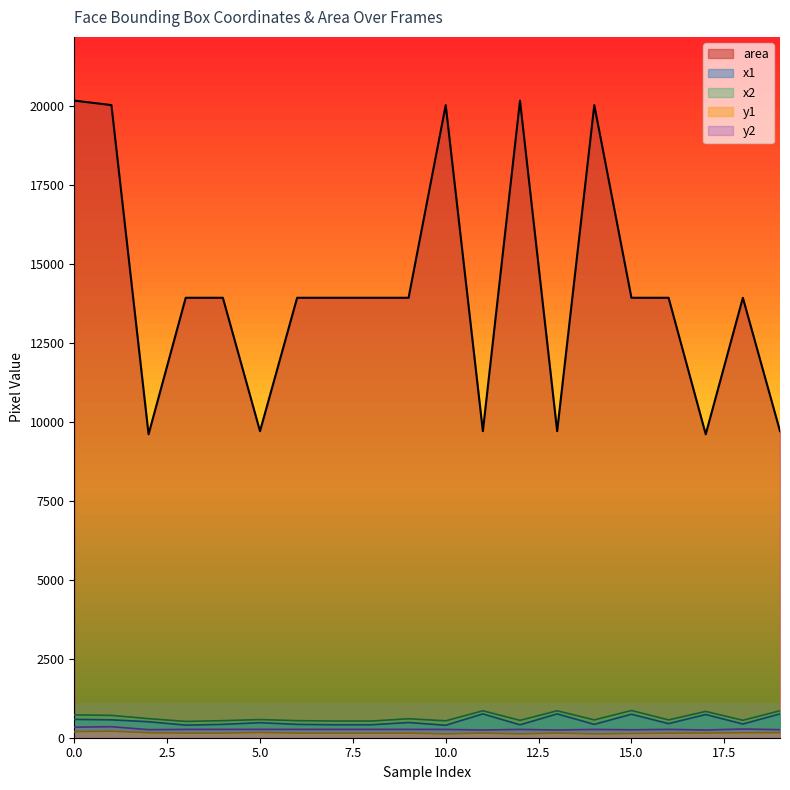

Is it true that area equals 20022 at 14?

True